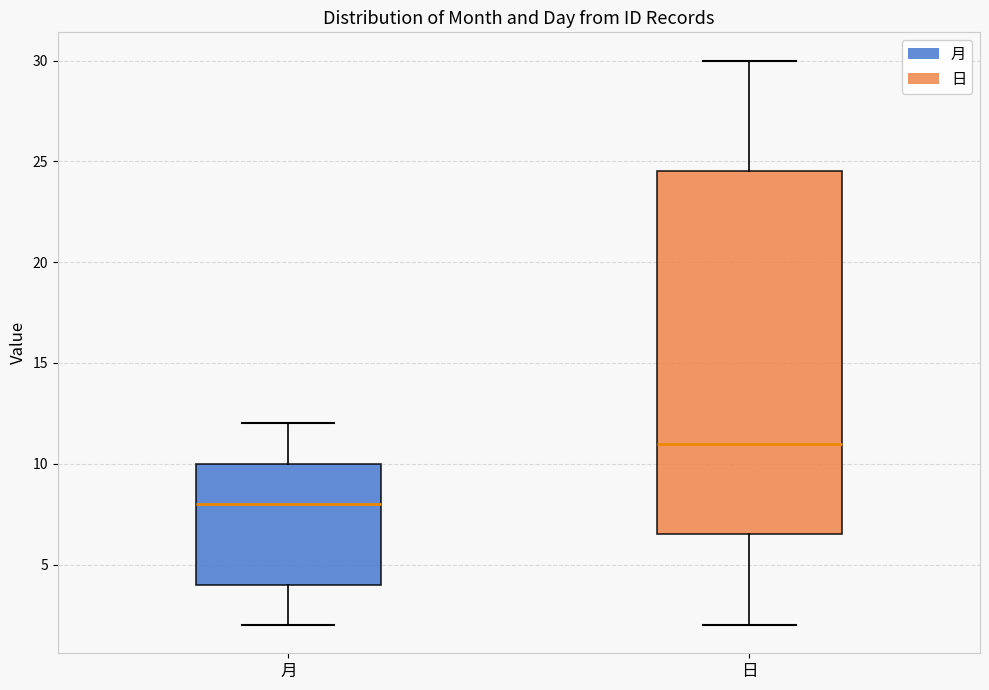

Reading left to right, transcribe this box plot: for each box, give where its median line is, the range the box spans, and where its two whiskers end, as read against the y-axis. The values are not printed on the chart, so give them approximately, as read against the axis.

月: median 8.0, box 4.0 to 10.0, whiskers 2.0 to 12.0
日: median 11.0, box 6.5 to 24.5, whiskers 2.0 to 30.0